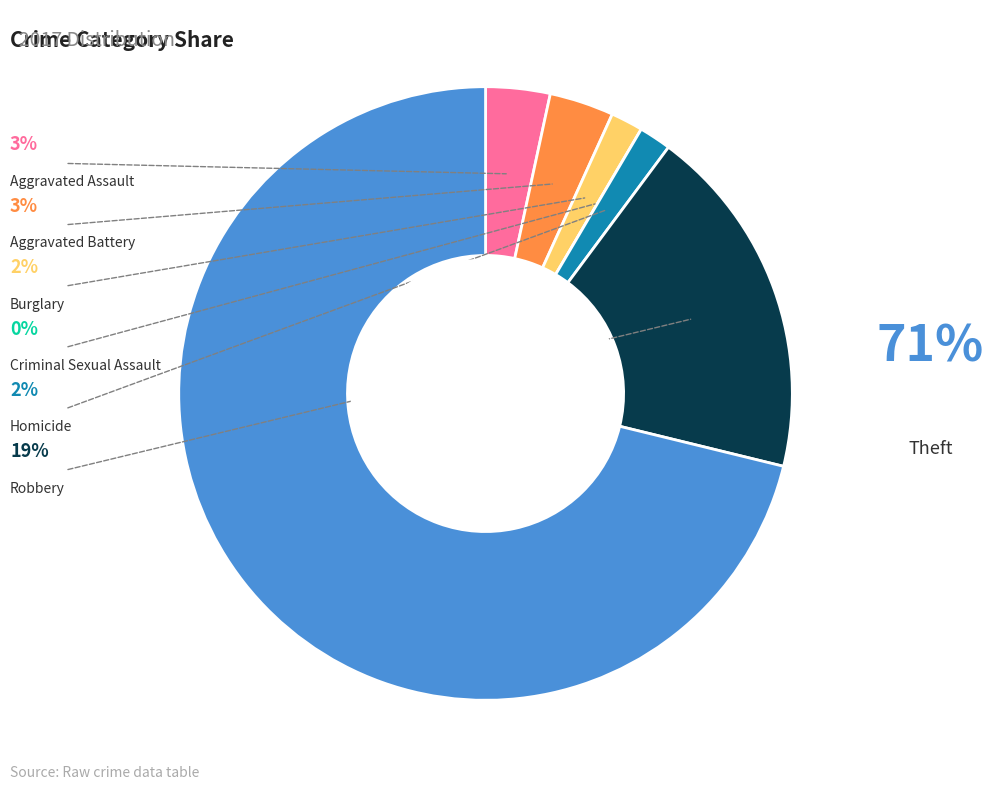

Is there a majority slice in this chart?

Yes